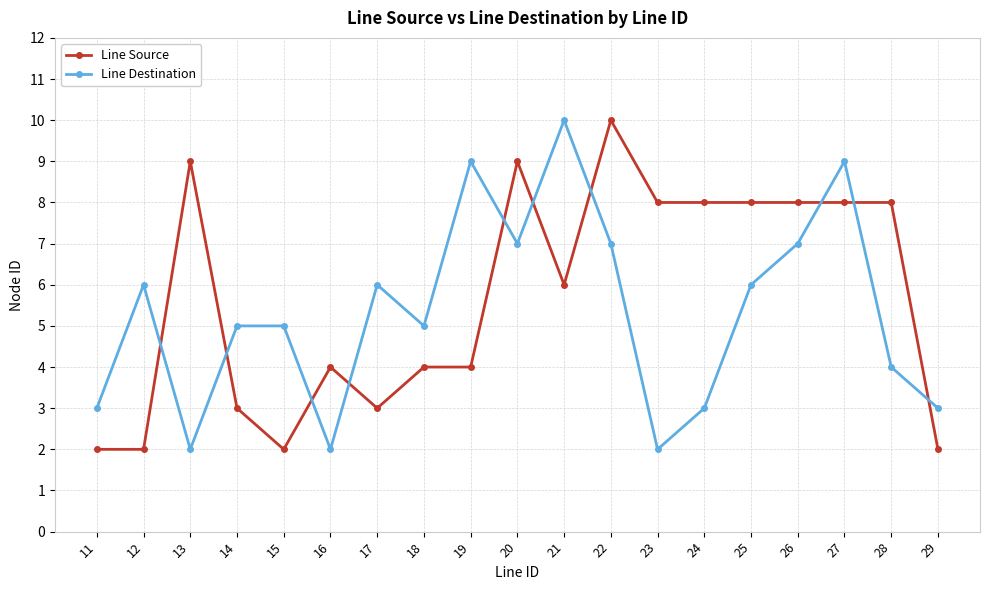

What is the sum of the Line Destination values at 14 and 20?

12